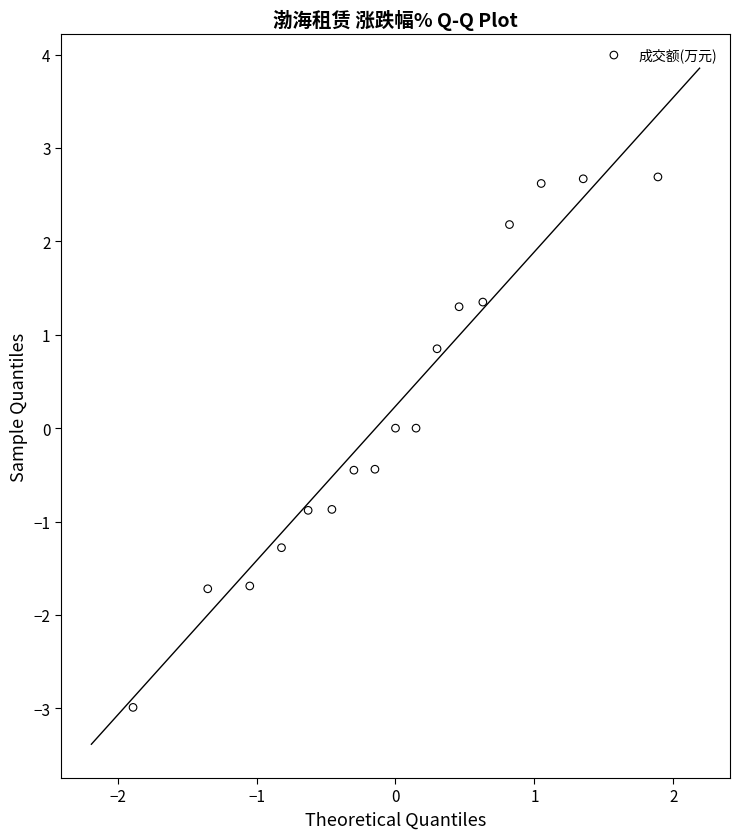

What is the range of Y values (max minus min)?

5.7